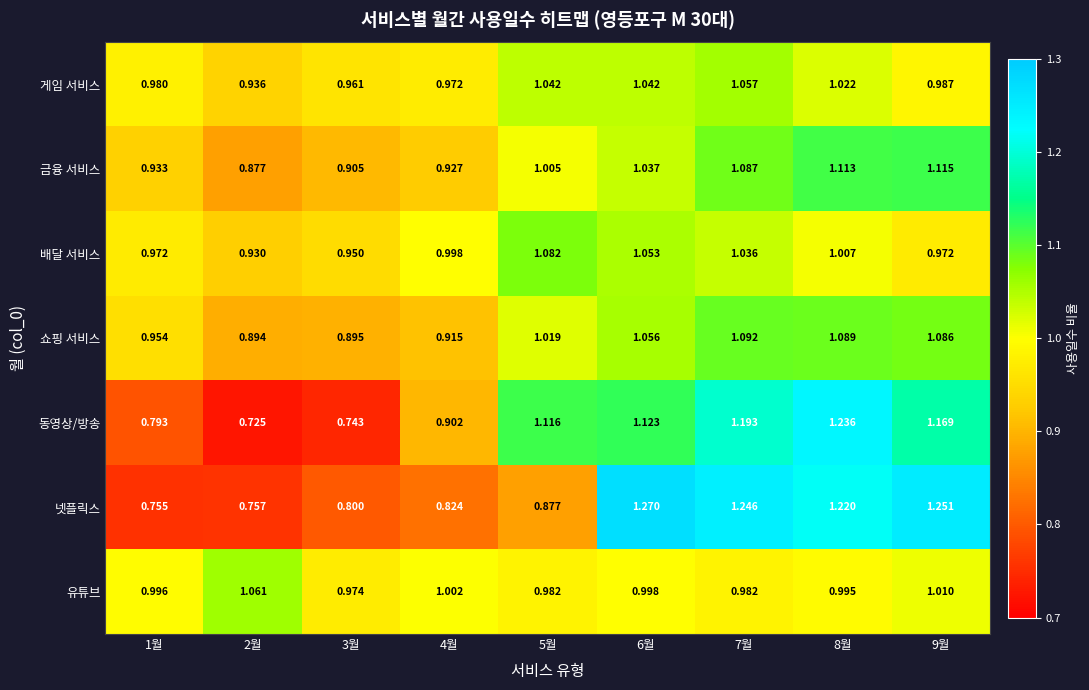

Which series changed the most between 2월 and 7월?

넷플릭스